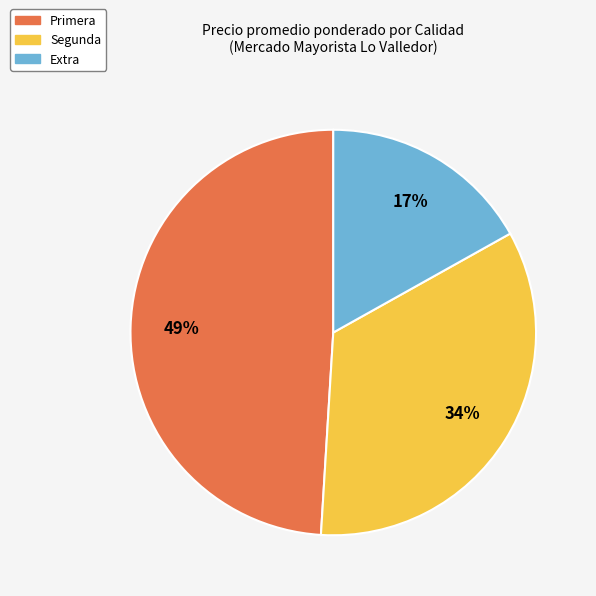

What percentage is the Primera slice, to the nearest percent?

49%